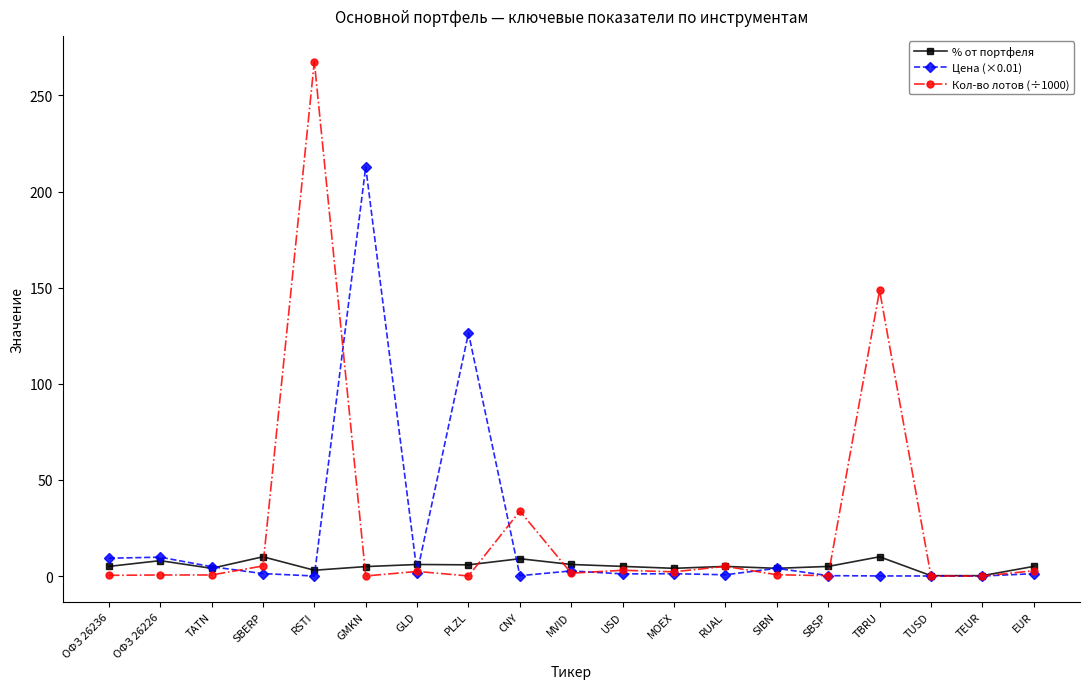

What is the difference between the highest and lowest values at TBRU?

148.6